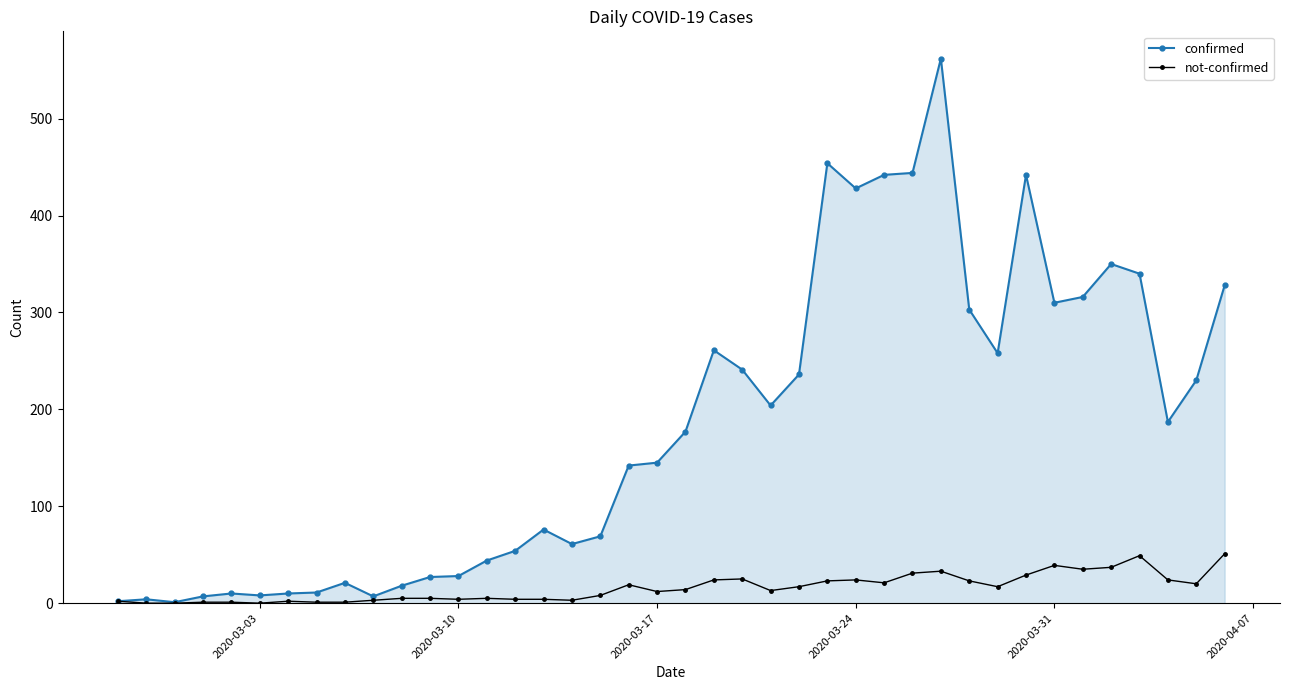

What is the sum of all confirmed values?

7258